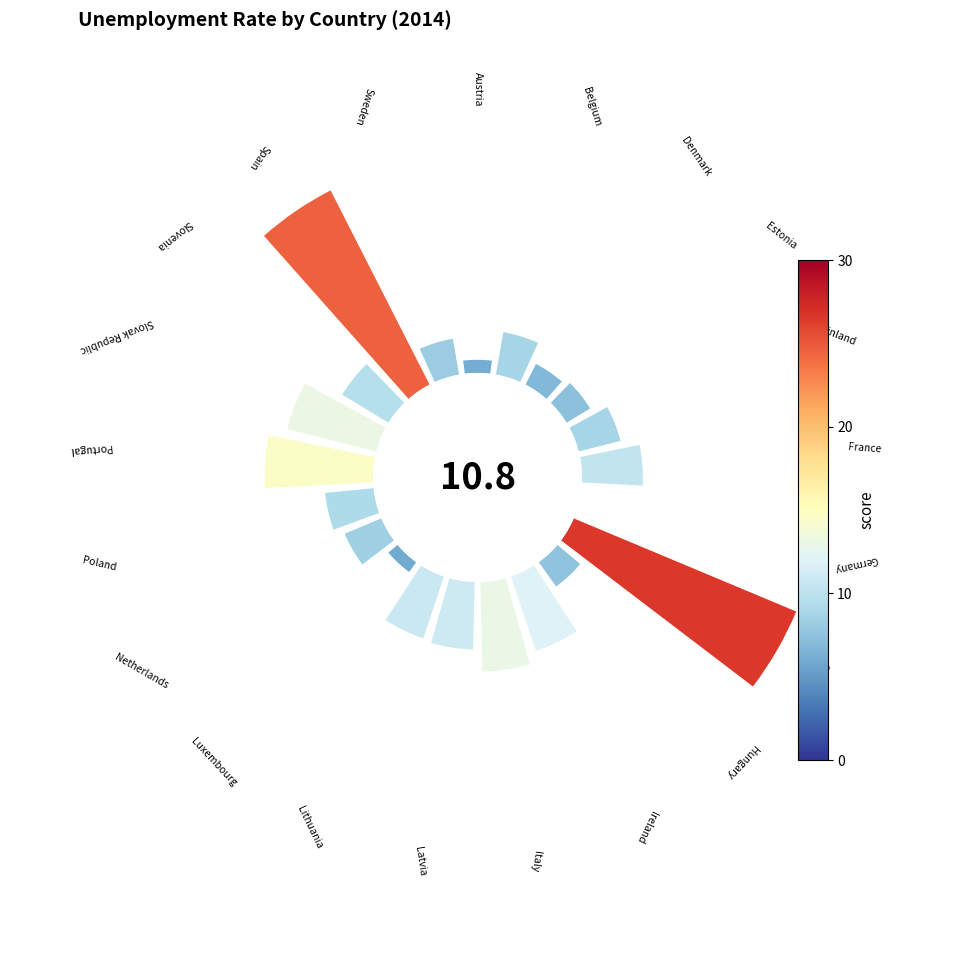

Does 20 account for over 50% of the chart?

No